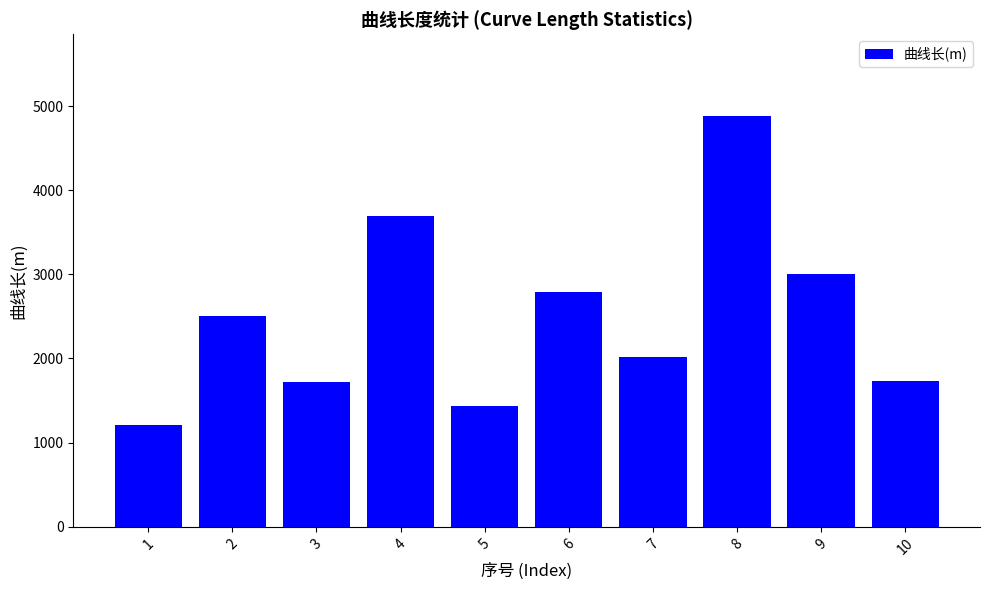

What is the minimum value shown in the chart?

1203.4